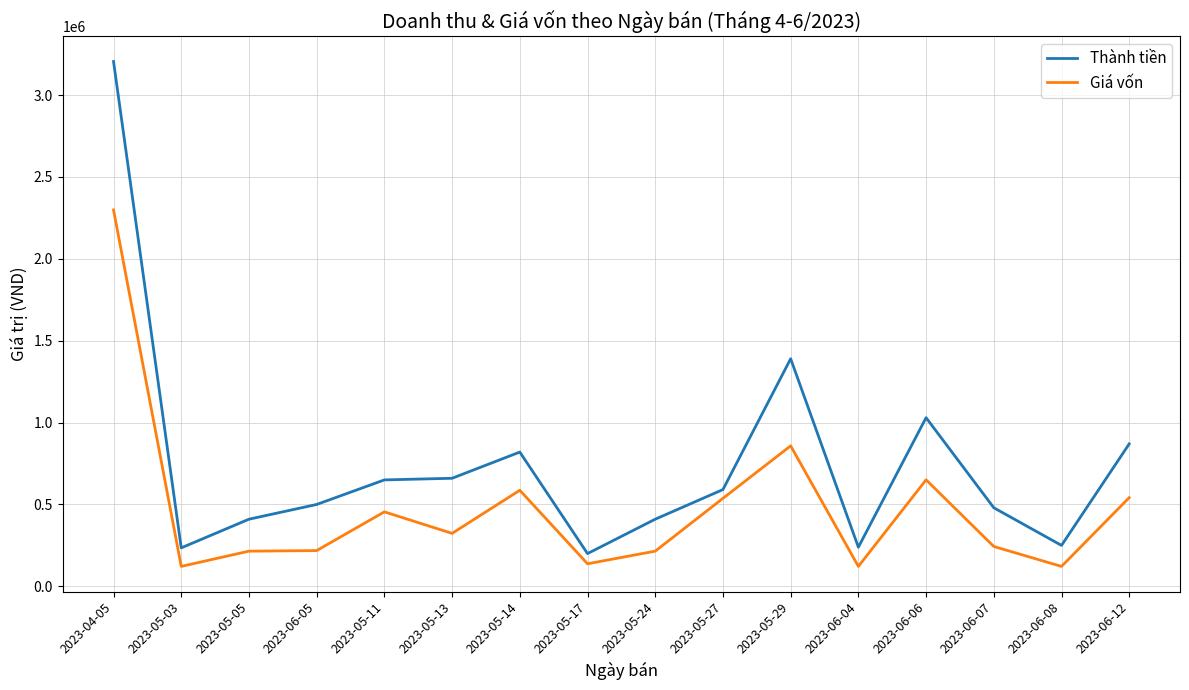

What is the difference between the second highest and minimum values in the Giá vốn series?

736290